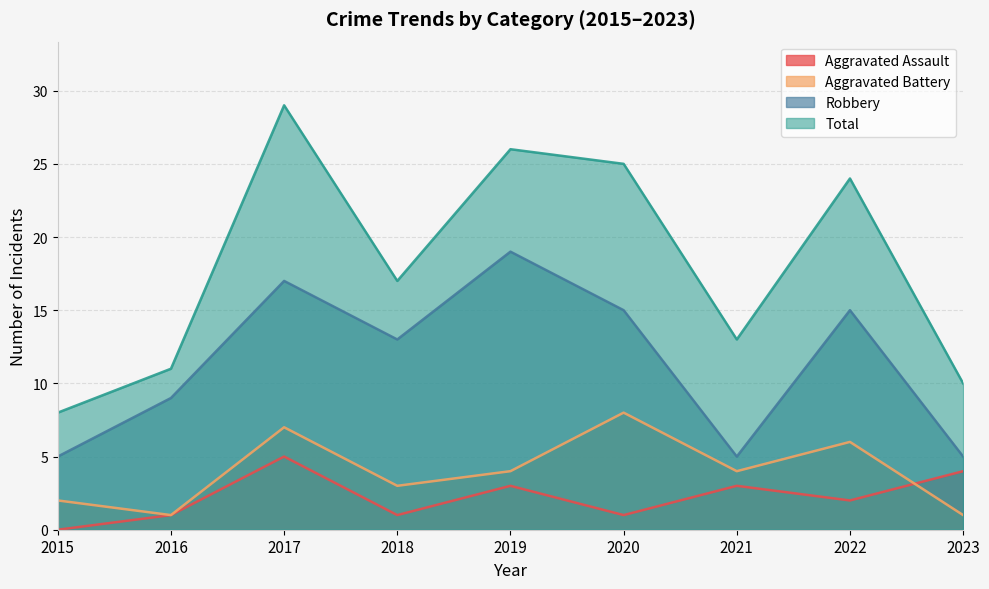

What is the approximate value of Robbery at 2015, to the nearest 5?

5